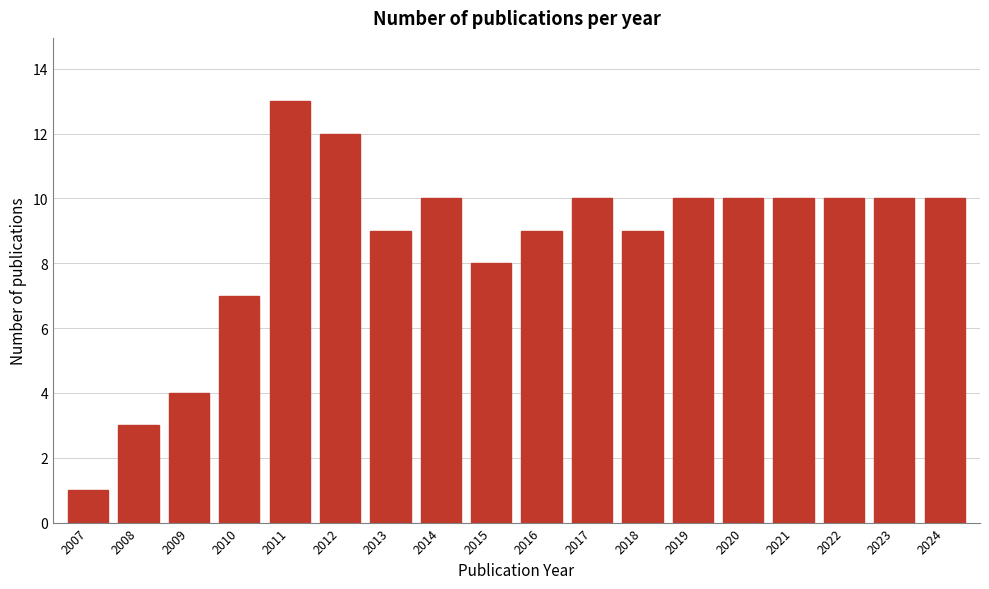

Reading right to left, extract all data points from this chart.

10	10	10	10	10	10	9	10	9	8	10	9	12	13	7	4	3	1